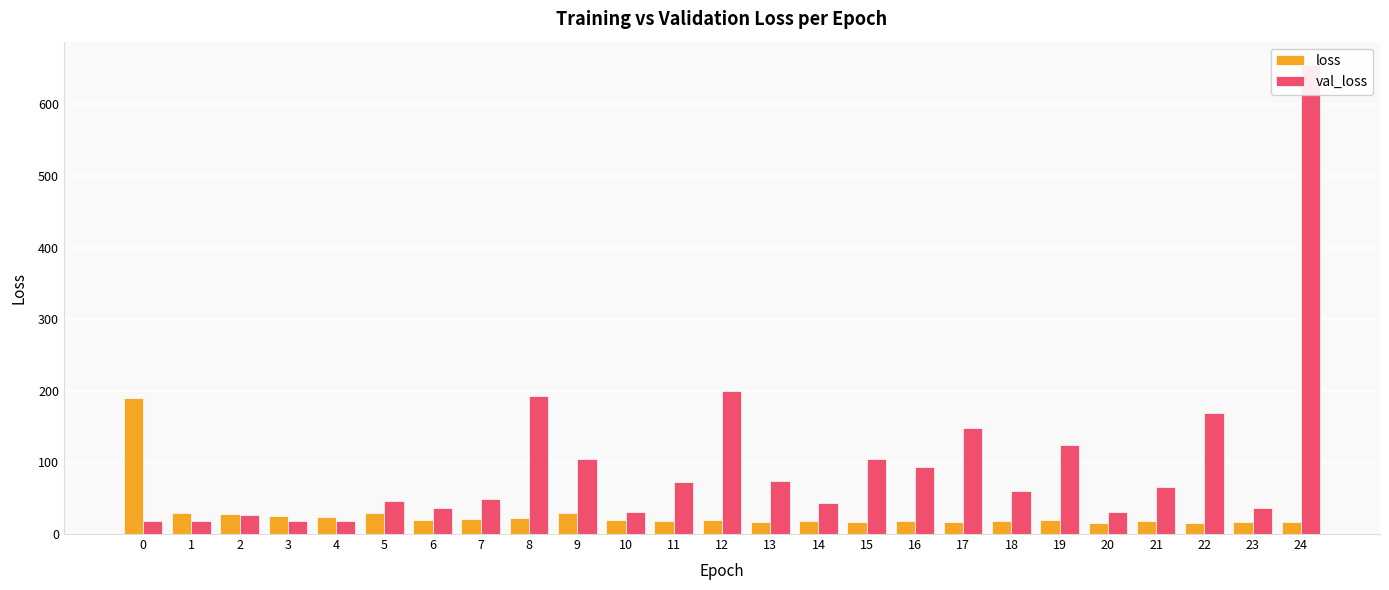

Count the number of categories in the chart.

25